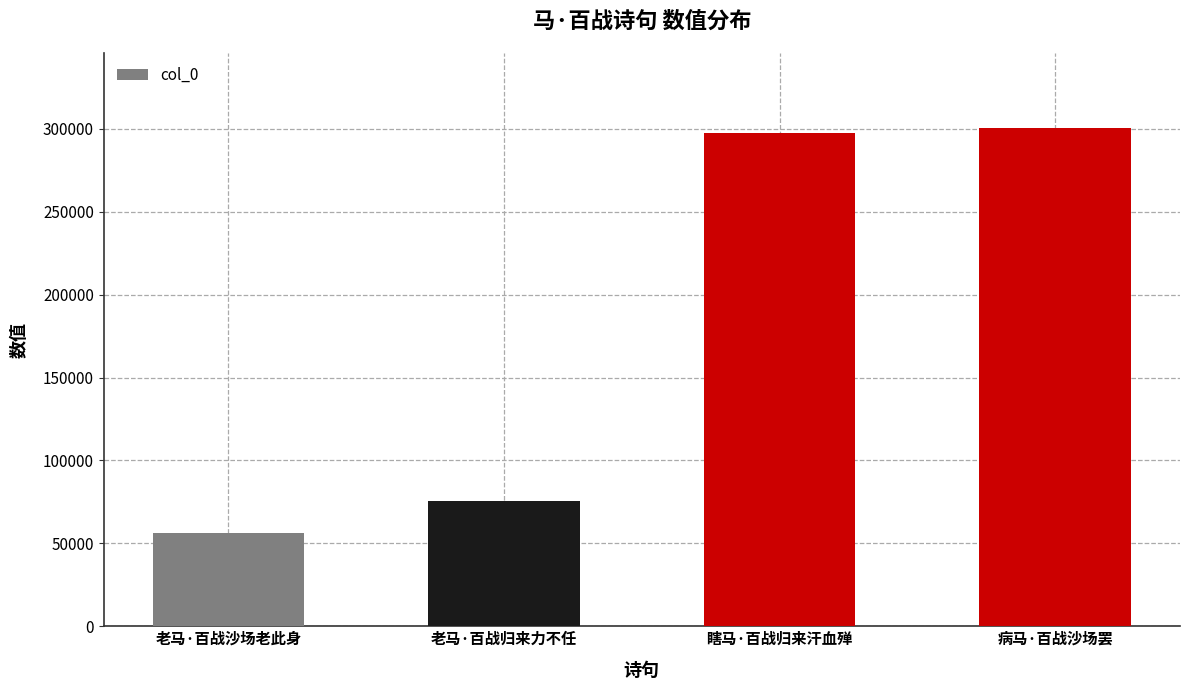

At which label is the value closest to 178455?

老马·百战归来力不任